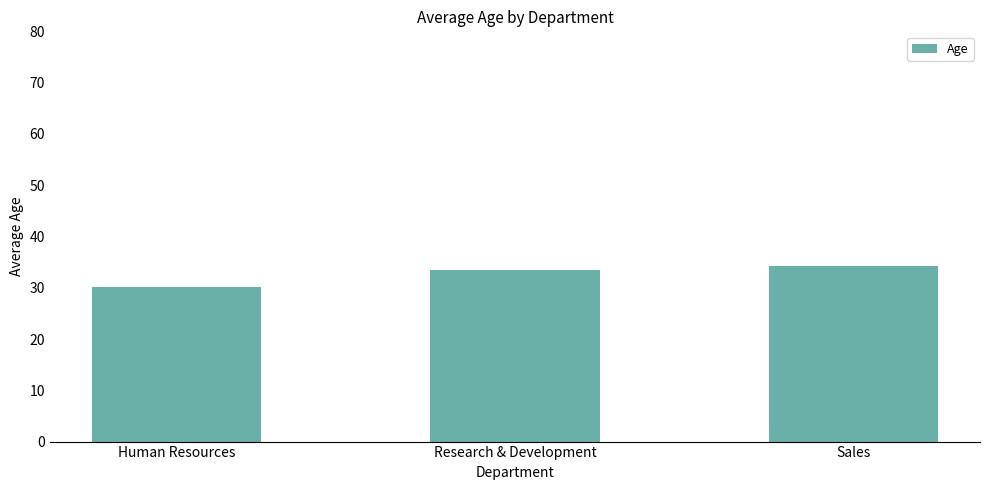

What is the value of the 3rd bar from the left?

34.3